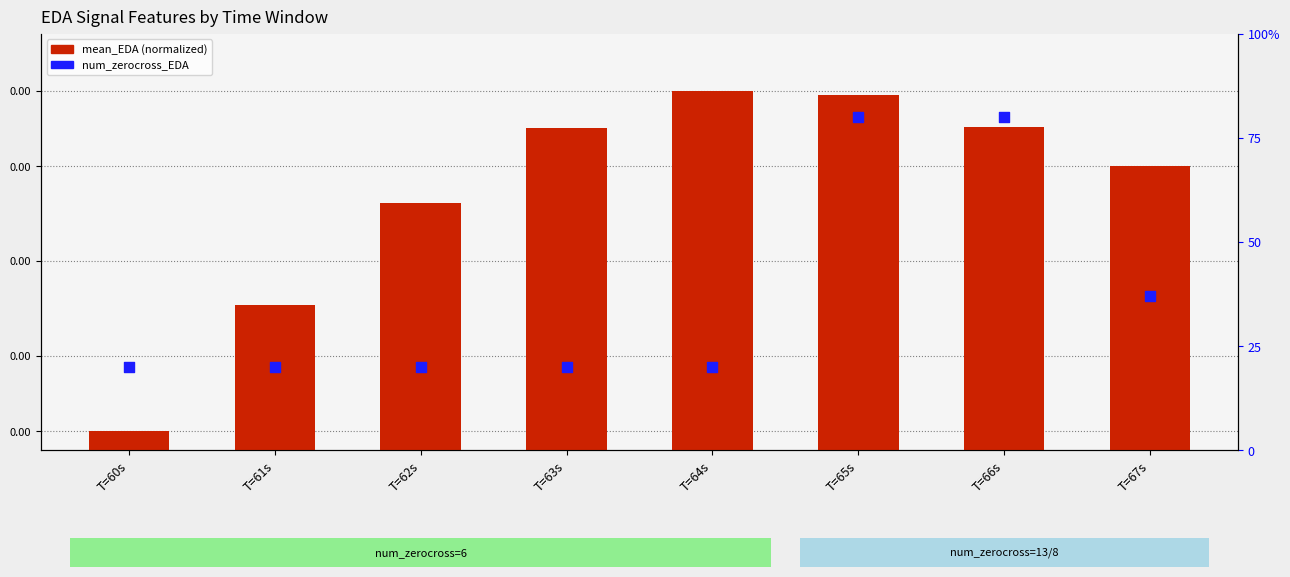

Which series has the largest total across all categories?

mean_EDA (normalized)